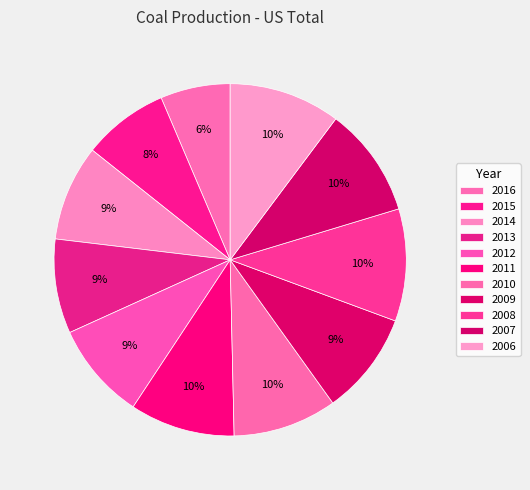

Rank the categories by value from lowest to highest.

2016, 2015, 2013, 2014, 2012, 2009, 2010, 2011, 2007, 2006, 2008